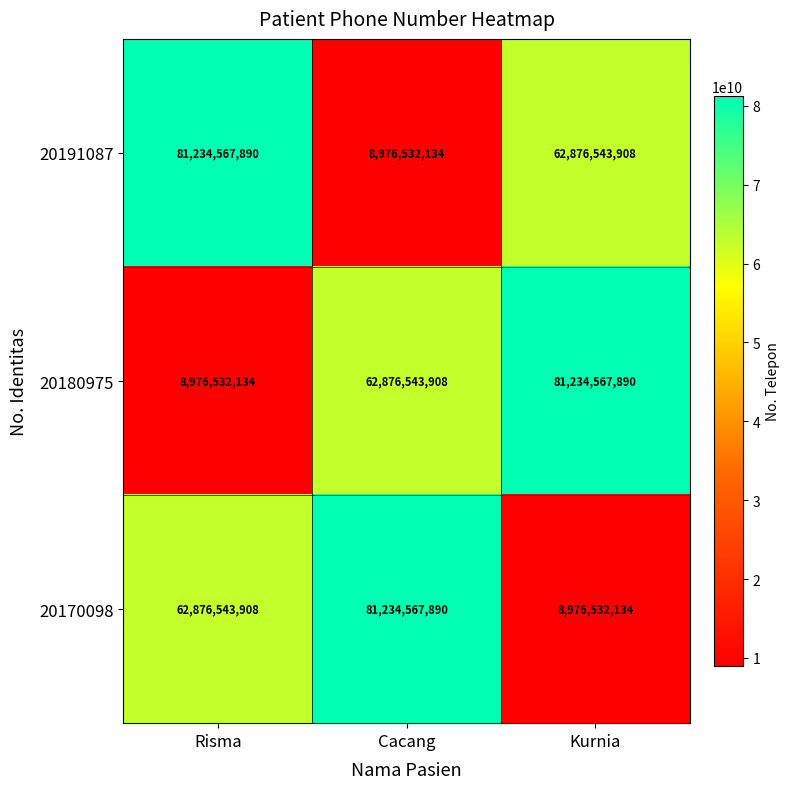

What is the maximum value for 20191087?

81234567890